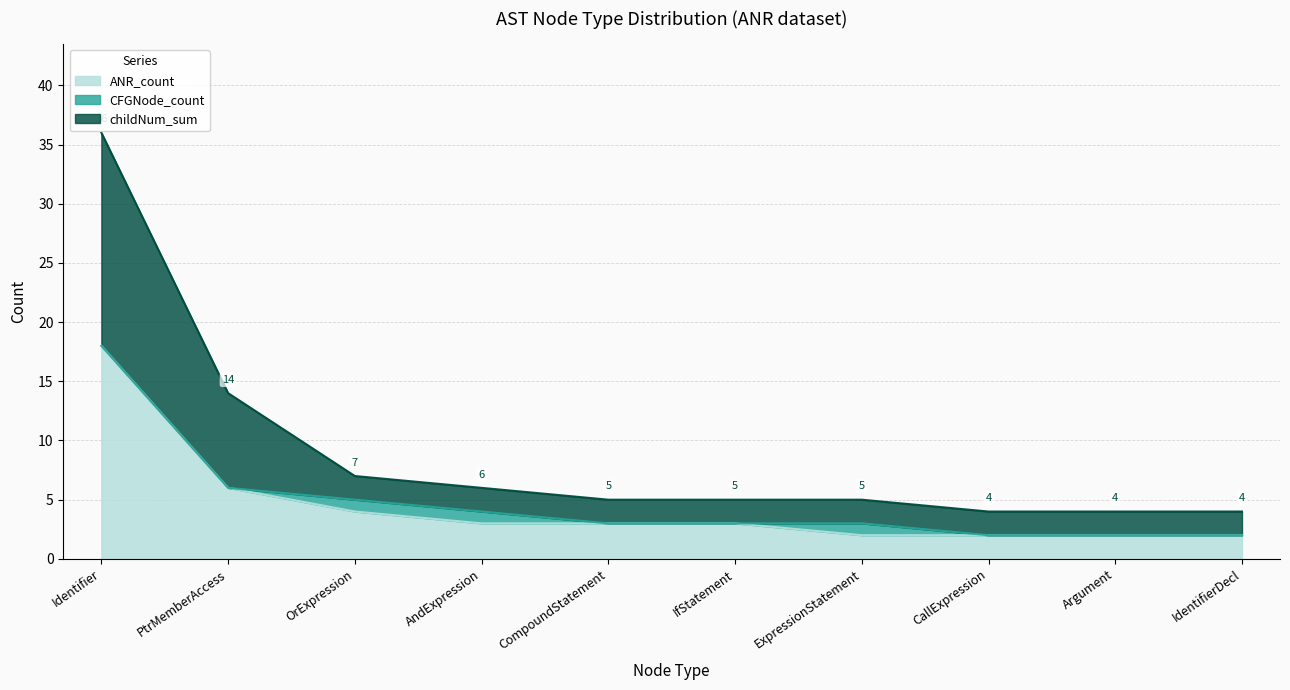

How many distinct data groups are displayed?

3